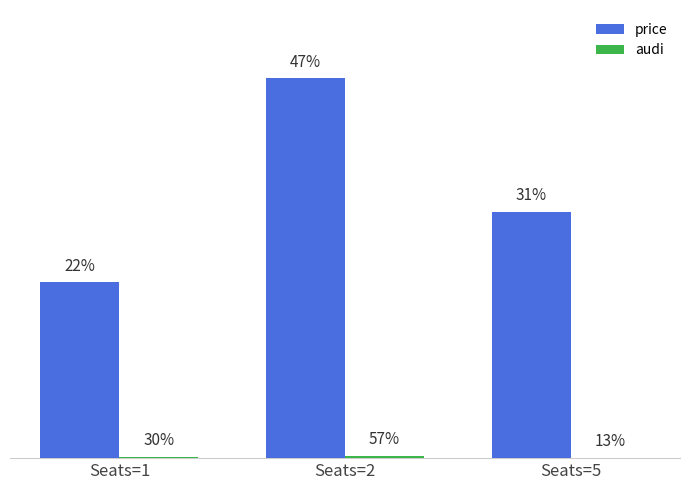

Are the bars grouped side by side (vs. stacked)?

Yes